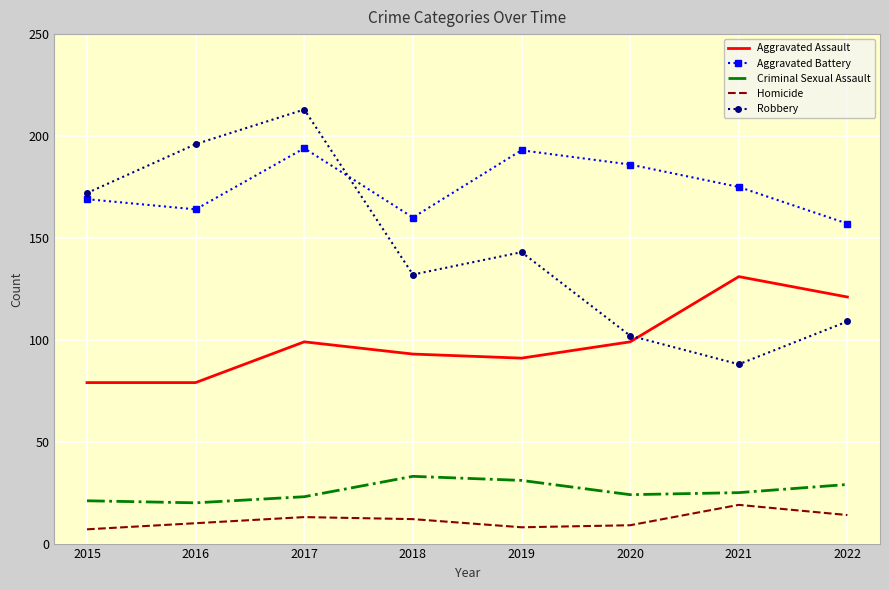

Which series has the largest total across all categories?

Aggravated Battery